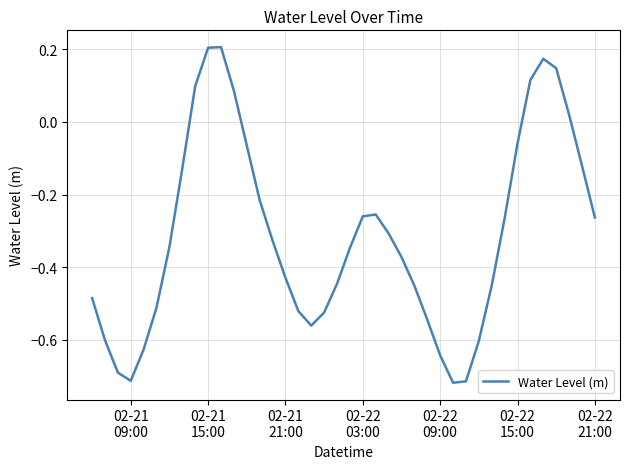

What is the difference between the maximum and minimum values?

0.9